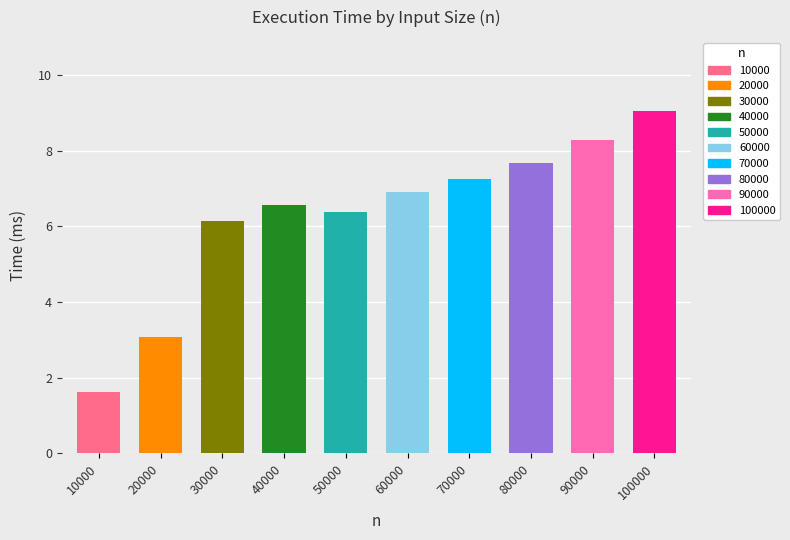

Which has a higher value, 30000 or 40000?

40000